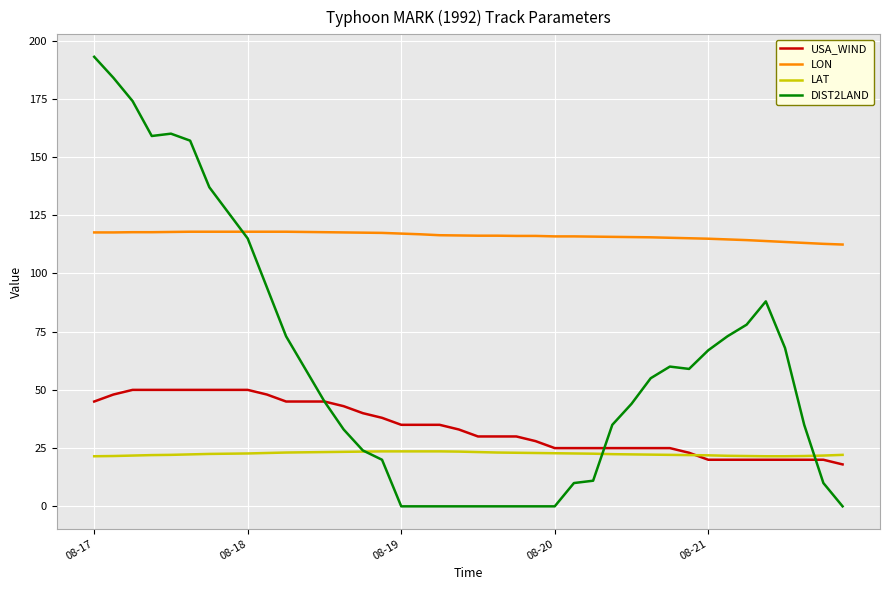

What is the highest value of the USA_WIND series?

50.0